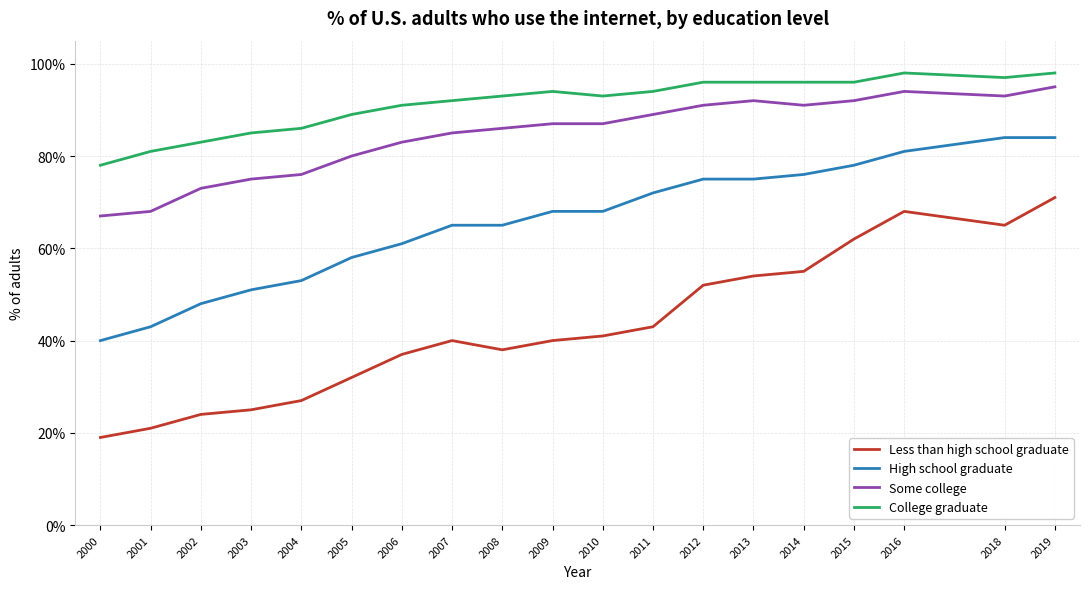

Reading left to right, extract all data points from this chart.

Less than high school graduate: 2000=0.2	2001=0.2	2002=0.2	2003=0.2	2004=0.3	2005=0.3	2006=0.4	2007=0.4	2008=0.4	2009=0.4	2010=0.4	2011=0.4	2012=0.5	2013=0.5	2014=0.6	2015=0.6	2016=0.7	2018=0.7	2019=0.7
High school graduate: 2000=0.4	2001=0.4	2002=0.5	2003=0.5	2004=0.5	2005=0.6	2006=0.6	2007=0.7	2008=0.7	2009=0.7	2010=0.7	2011=0.7	2012=0.8	2013=0.8	2014=0.8	2015=0.8	2016=0.8	2018=0.8	2019=0.8
Some college: 2000=0.7	2001=0.7	2002=0.7	2003=0.8	2004=0.8	2005=0.8	2006=0.8	2007=0.8	2008=0.9	2009=0.9	2010=0.9	2011=0.9	2012=0.9	2013=0.9	2014=0.9	2015=0.9	2016=0.9	2018=0.9	2019=0.9
College graduate: 2000=0.8	2001=0.8	2002=0.8	2003=0.8	2004=0.9	2005=0.9	2006=0.9	2007=0.9	2008=0.9	2009=0.9	2010=0.9	2011=0.9	2012=1.0	2013=1.0	2014=1.0	2015=1.0	2016=1.0	2018=1.0	2019=1.0